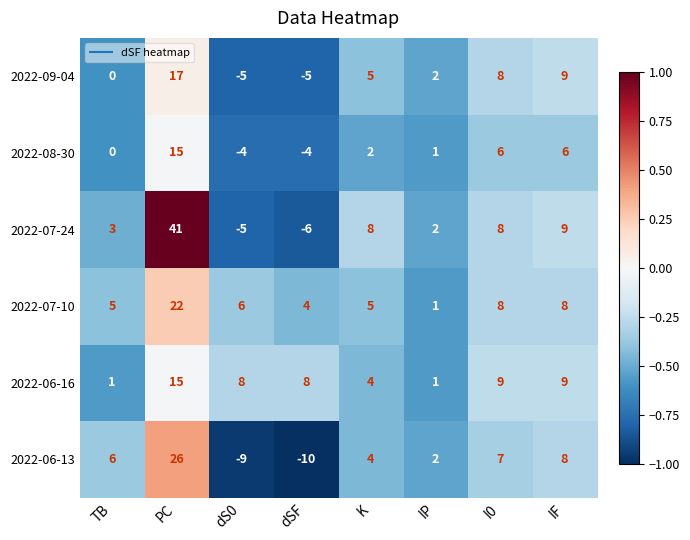

What is the difference between the maximum and second lowest values in the 2022-06-16 series?

14